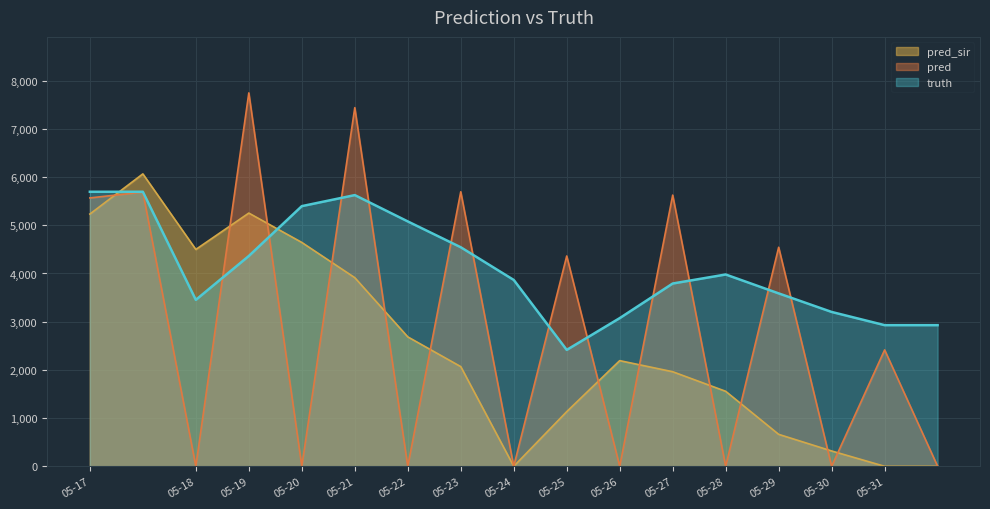

What is the average value of the truth series?

4095.5